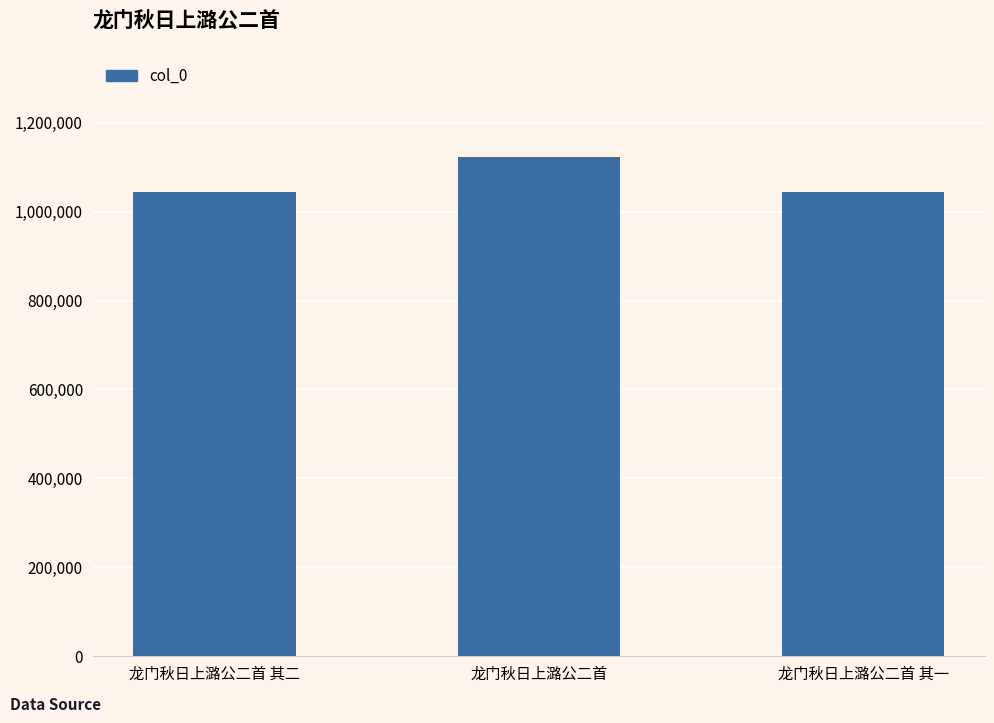

What is the average value?

1070318